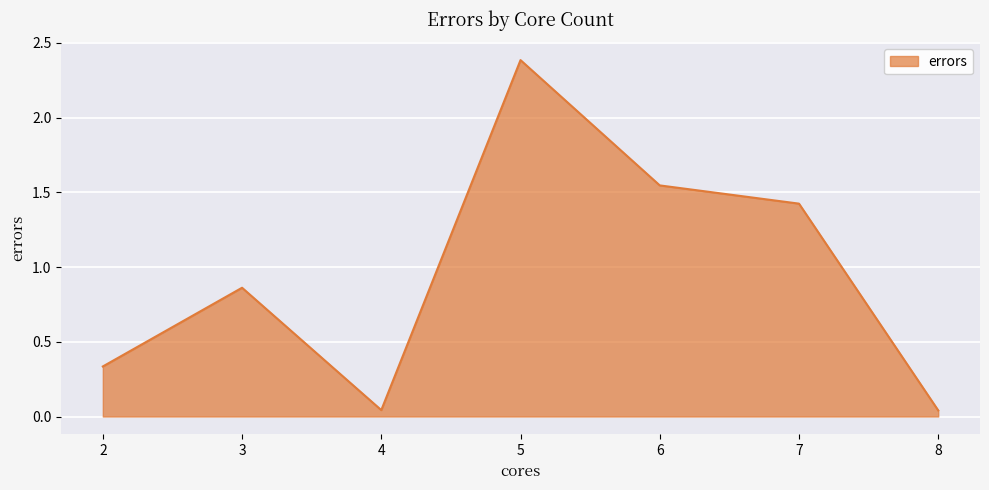

Which category has the highest value across all series?

5